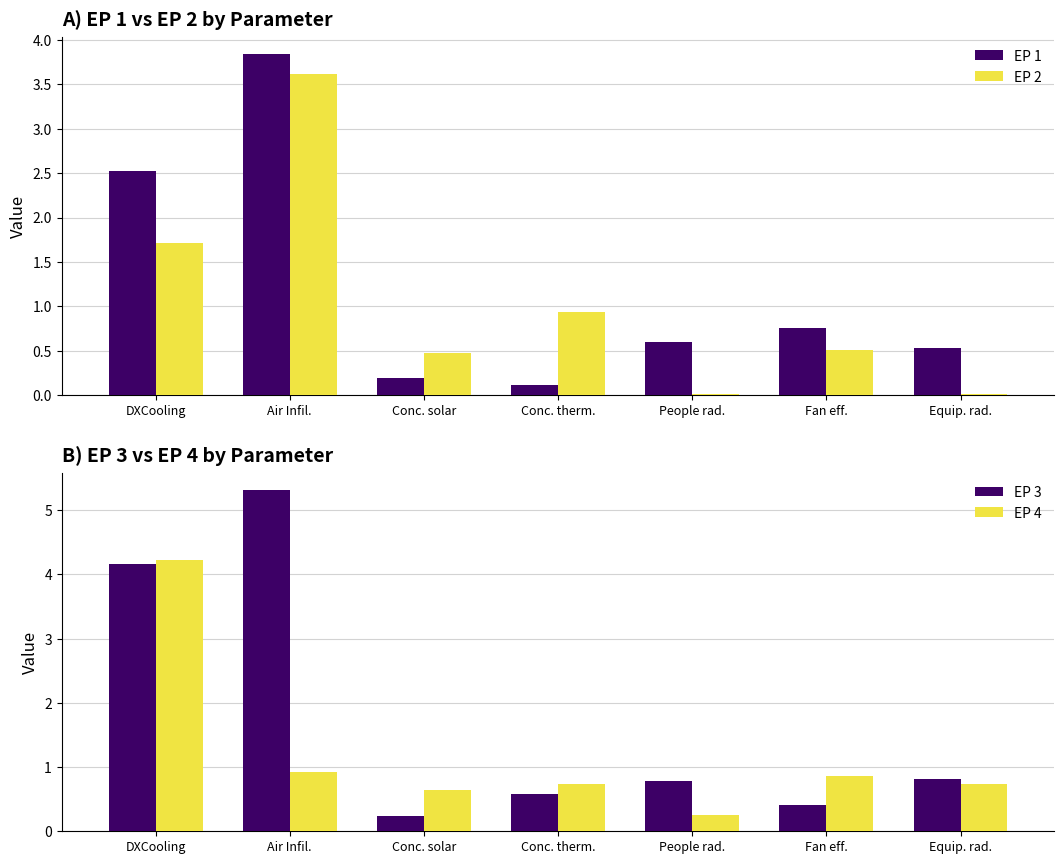

At how many categories does at least one series exceed 3?

2